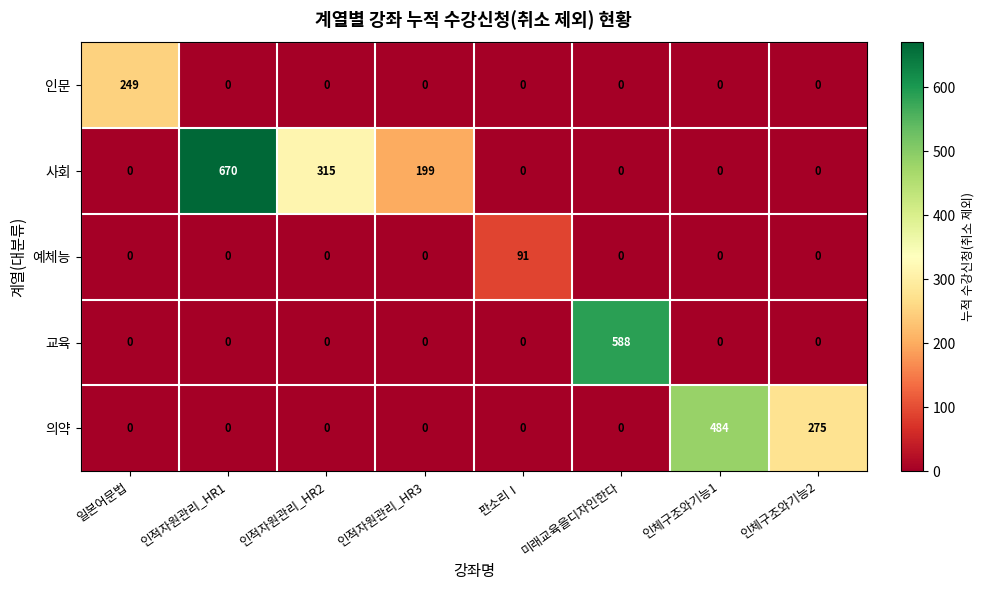

Is it true that 교육 equals 309 at 인체구조와기능1?

False